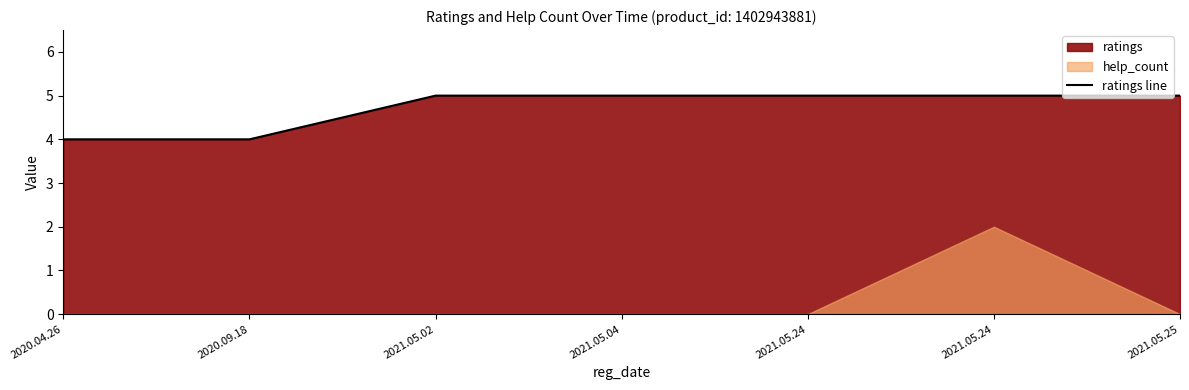

How many values are below 5?

2